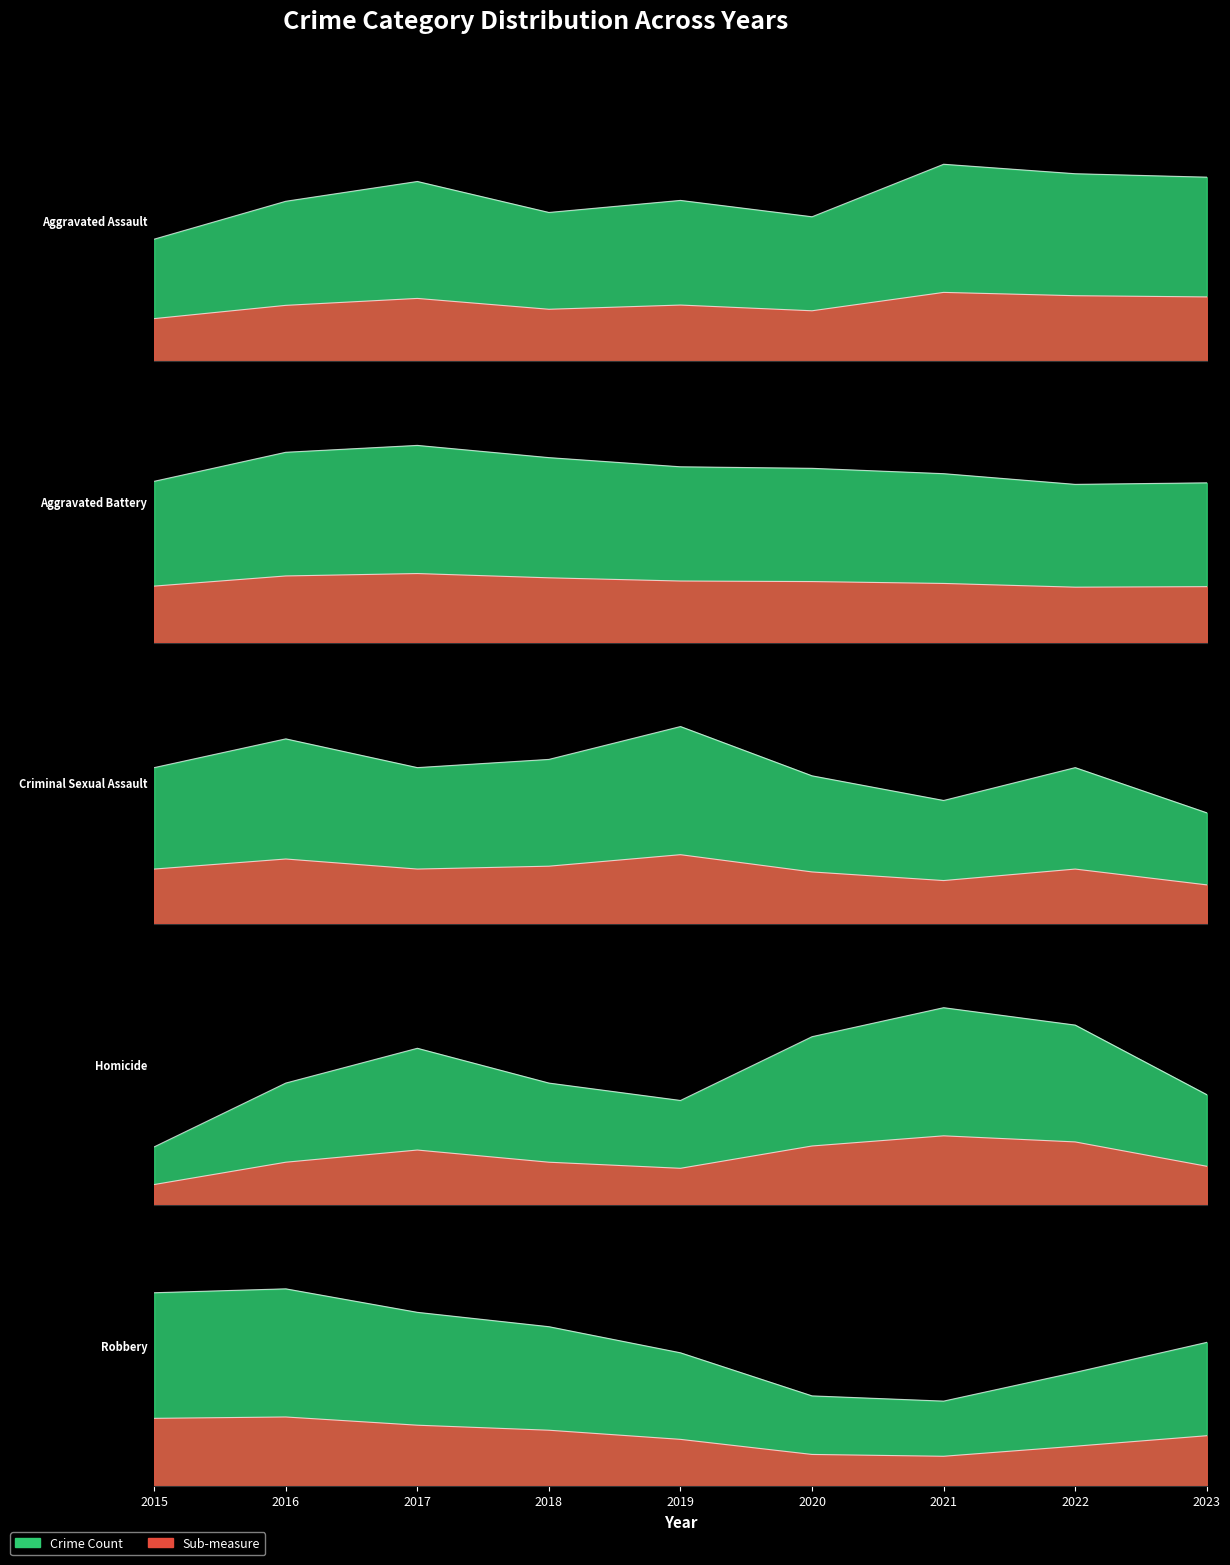

What is the value of the Aggravated Assault point at the 7th from the left?

1.0